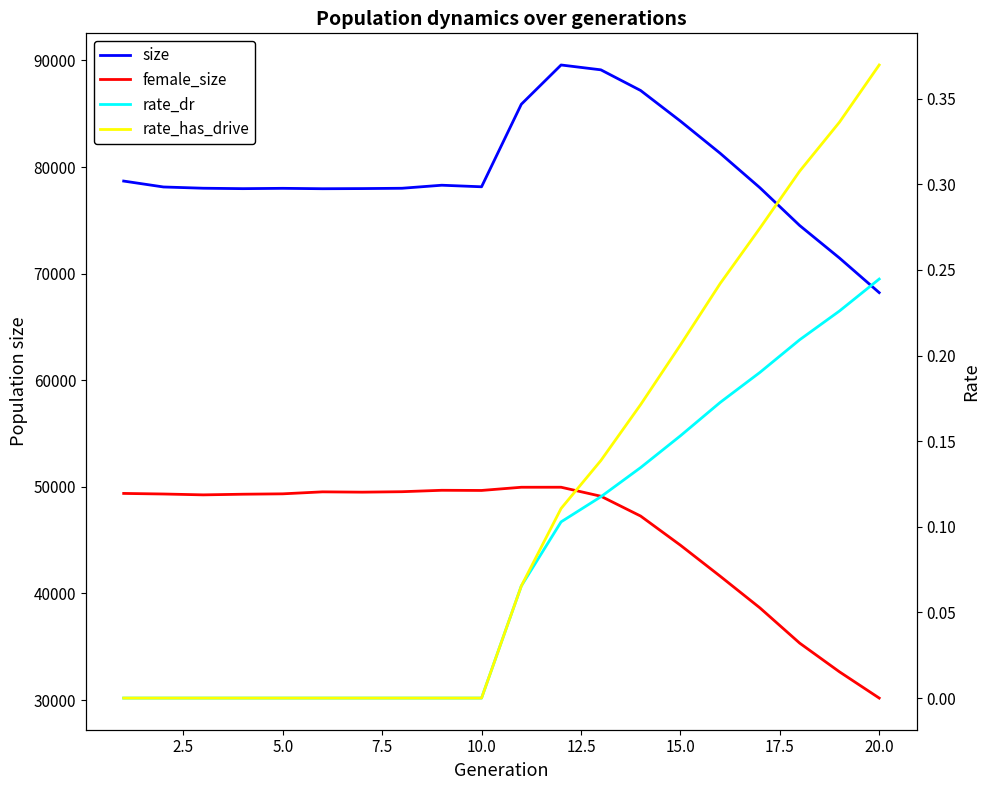

How many interior local peaks does the size series have?

3